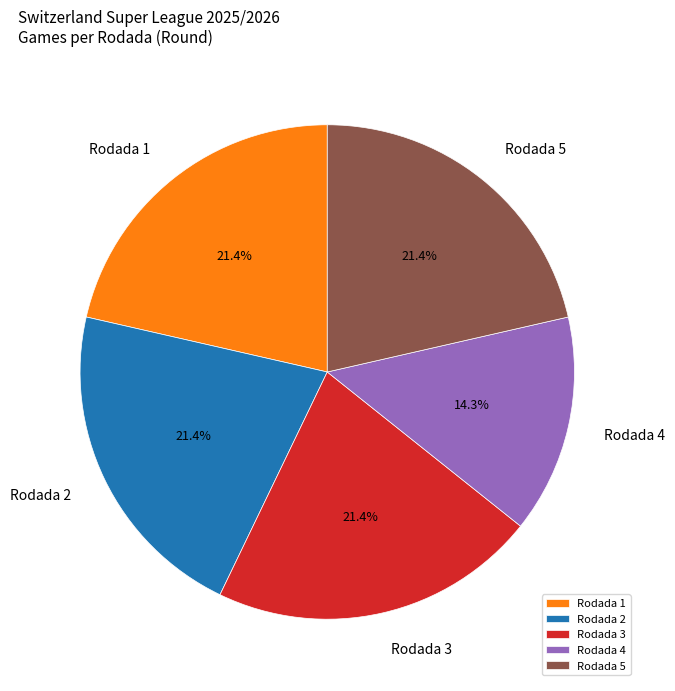

How many slices are in this pie chart?

5